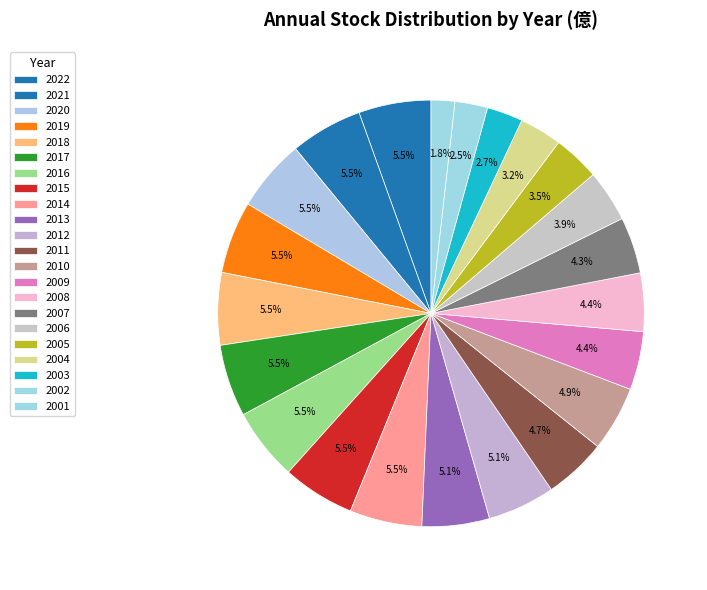

Is it true that 2018 is 5% of the pie?

True